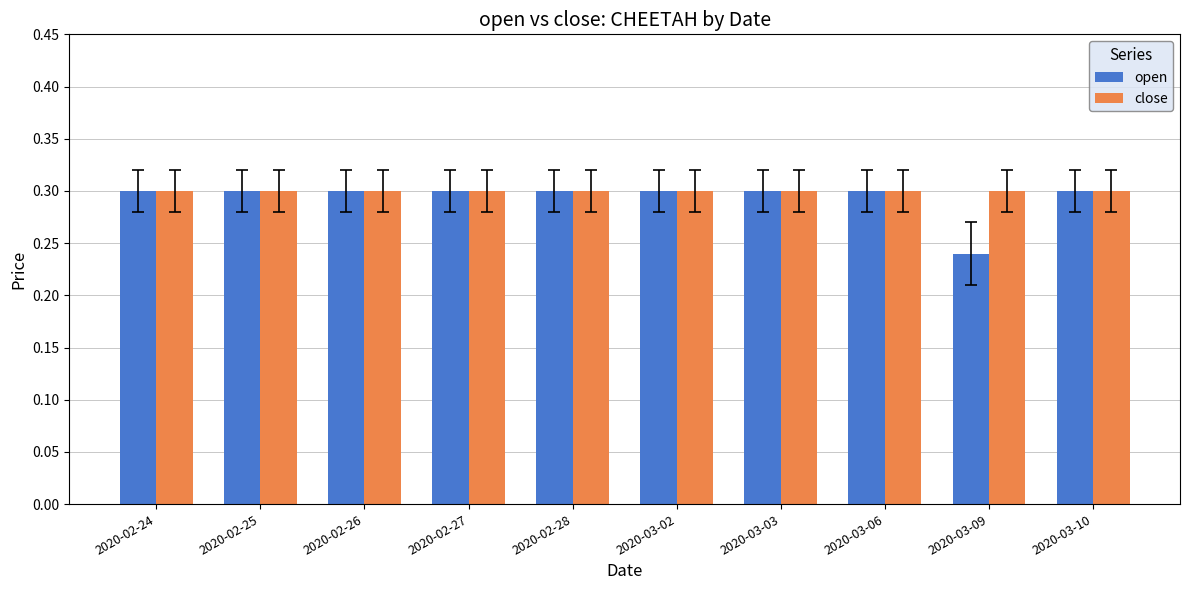

What are all the series names shown in the legend?

open, close